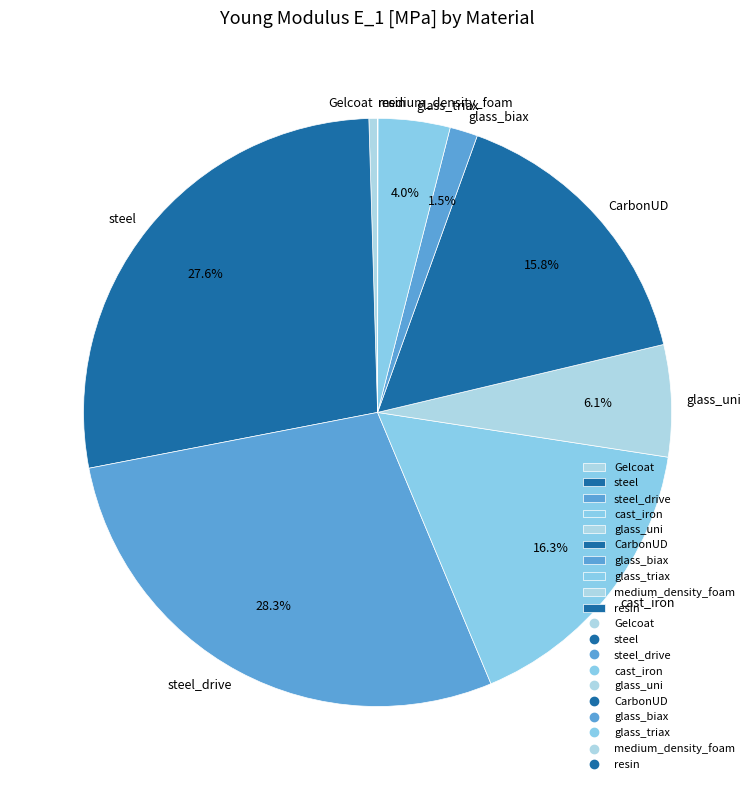

Which category has the biggest portion of the pie?

steel_drive